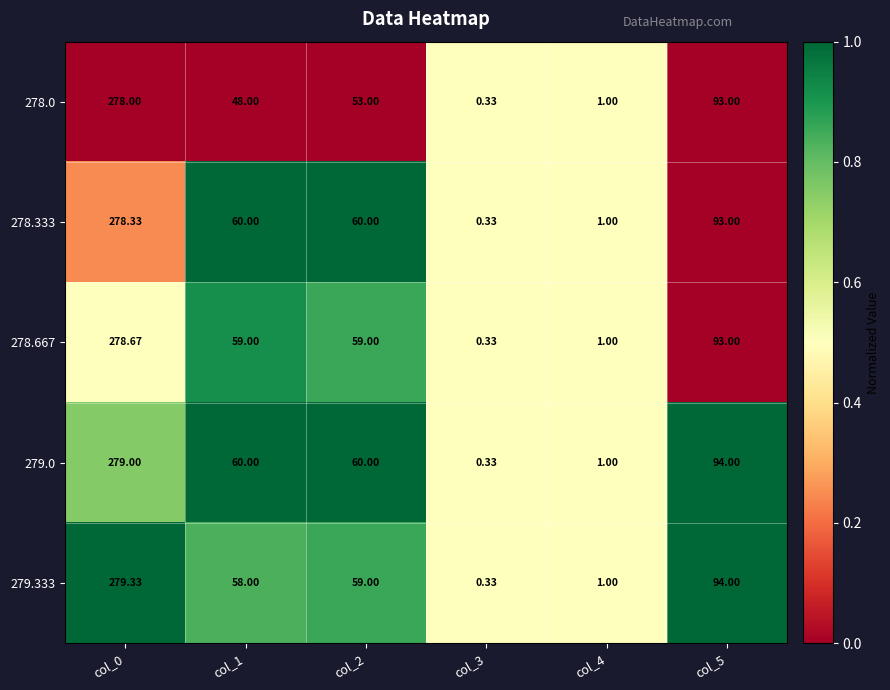

Is the value of 278.0 at col_0 greater than the value of 278.333 at col_3?

Yes